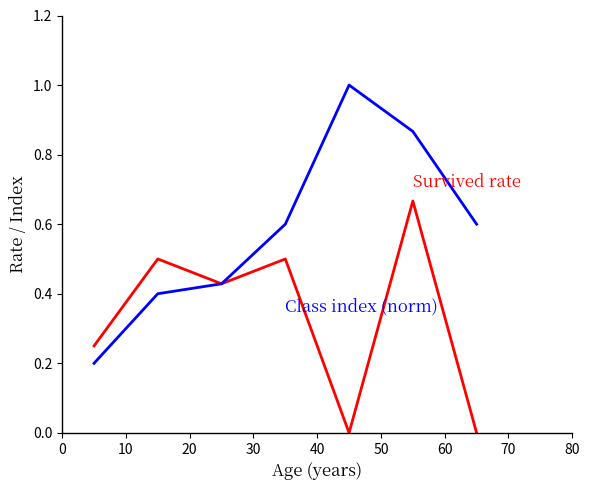

What is the greatest value displayed?

1.0